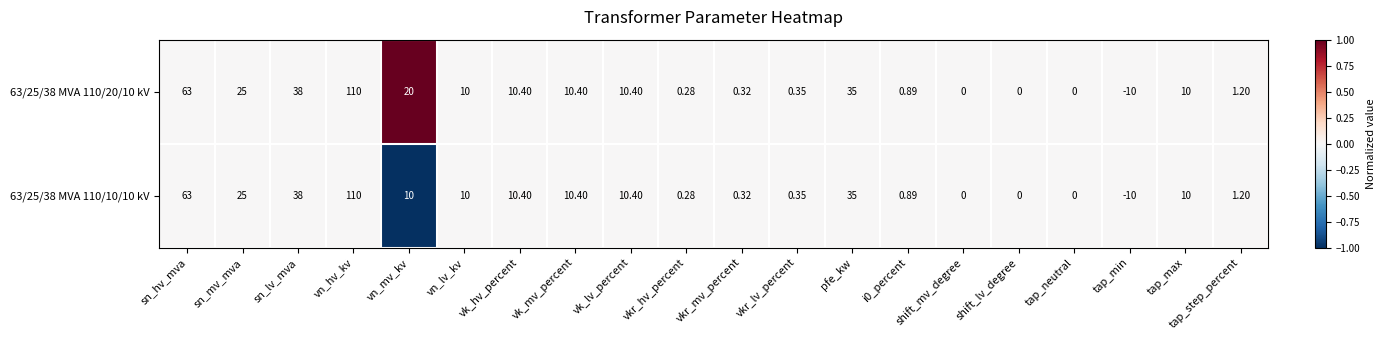

Is the value of 63/25/38 MVA 110/20/10 kV at sn_lv_mva greater than the value of 63/25/38 MVA 110/10/10 kV at vk_mv_percent?

Yes